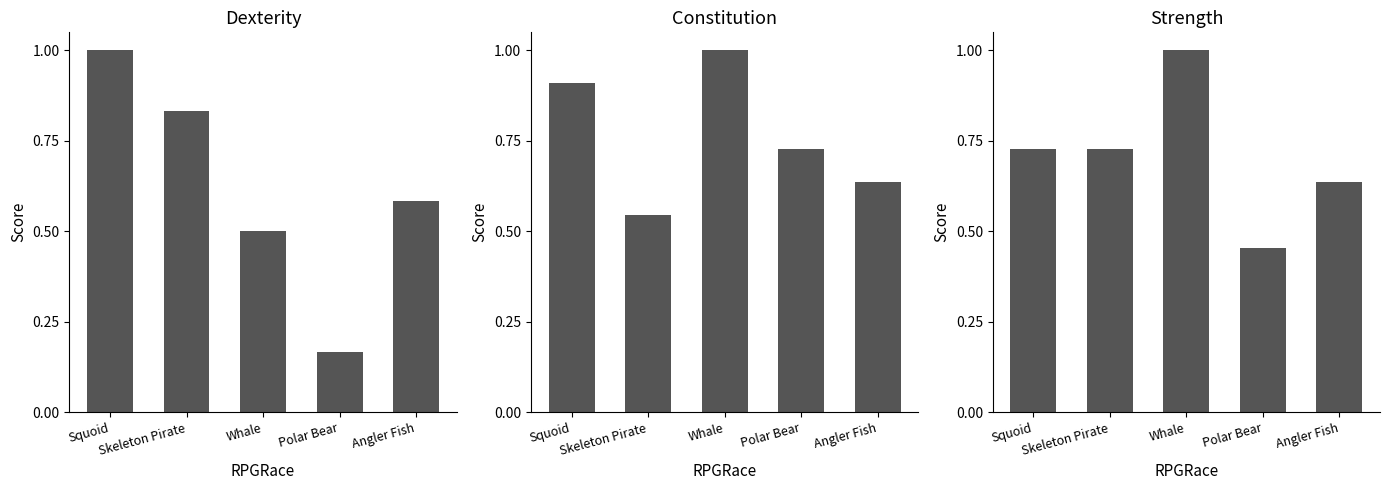

At which label does Strength reach its minimum?

Polar Bear